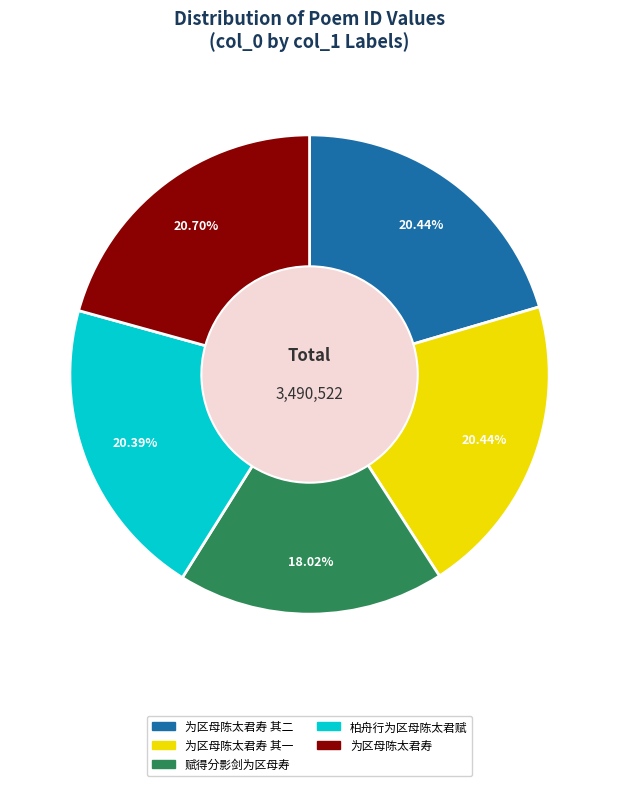

How many segments does this pie chart have?

5